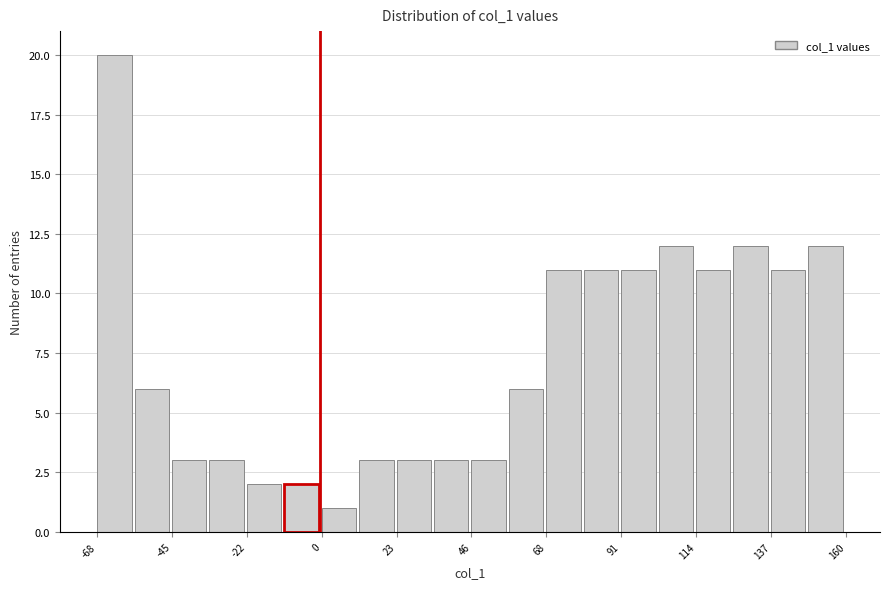

Around what value on the x-axis is the tallest bar? Give the approximate position of its centre, as read against the axis.

-65